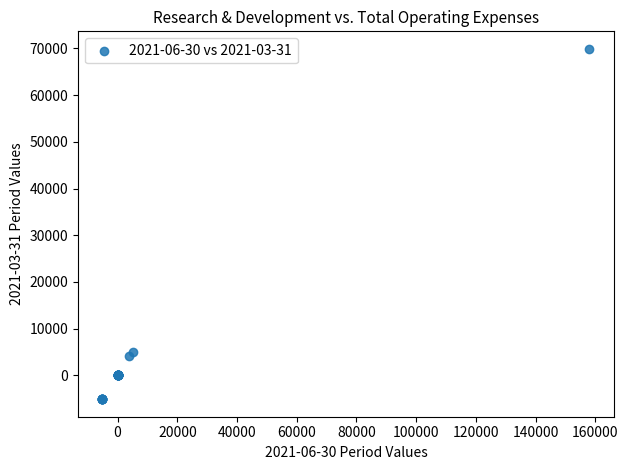

What Y value in the scatter plot is closest to 32400?

5100